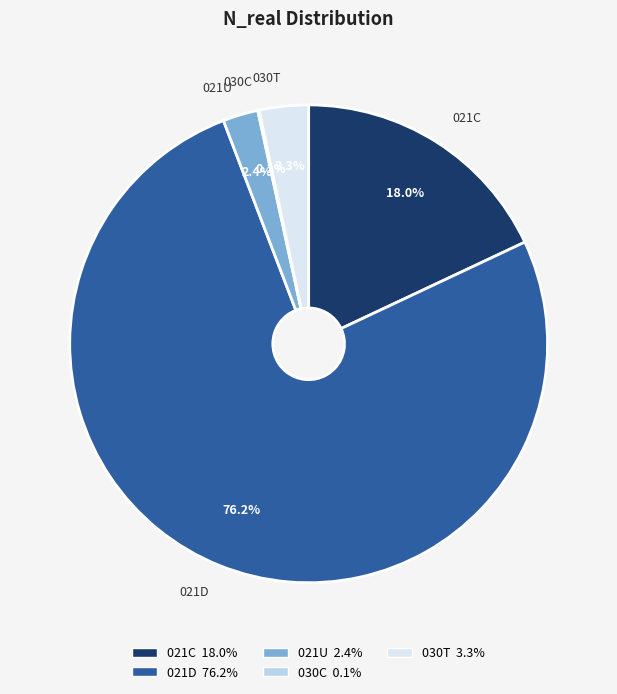

Approximately how many times larger is the value at 021C compared to 021U?

7.5